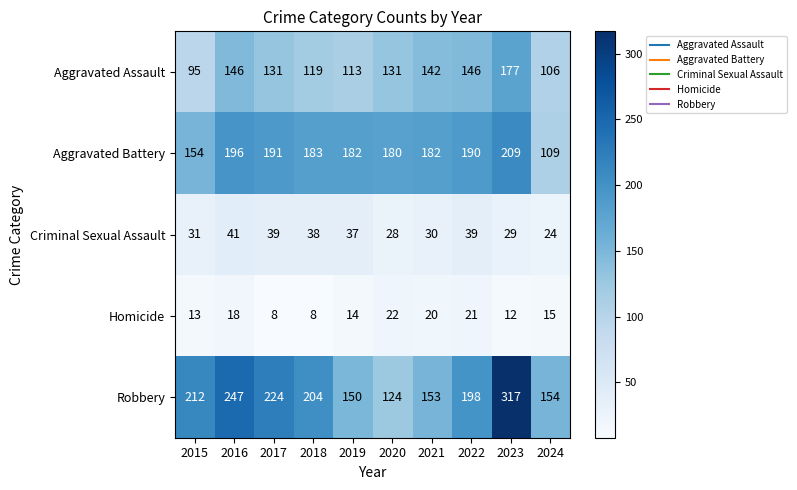

What is the difference between the maximum and minimum values in the Robbery series?

193